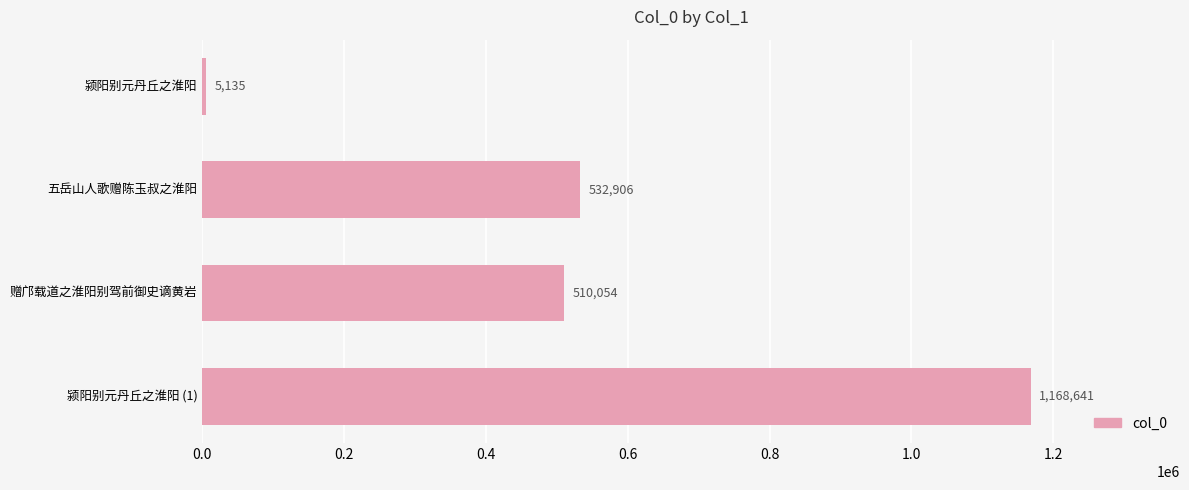

The value at 颍阳别元丹丘之淮阳 is 5135. True or false?

True